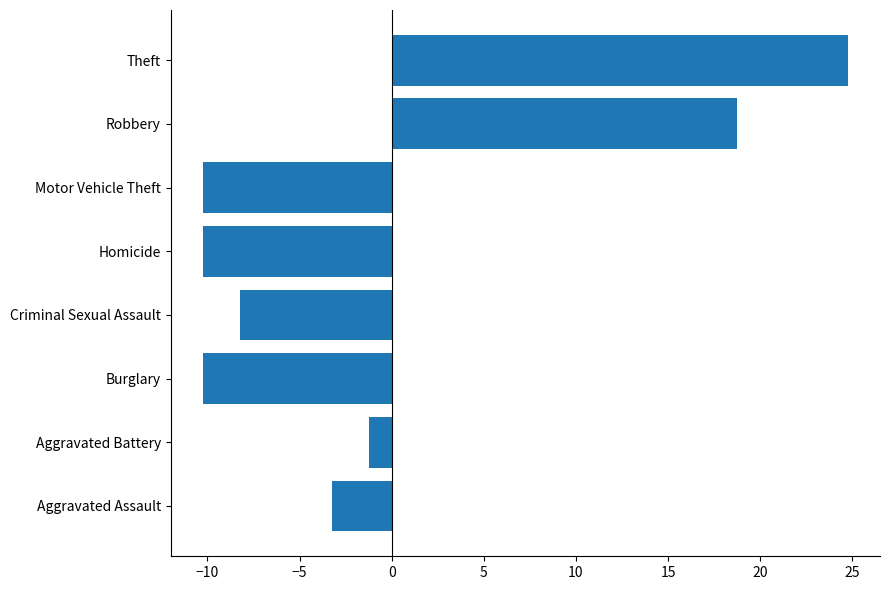

What is the maximum value shown in the chart?

24.8